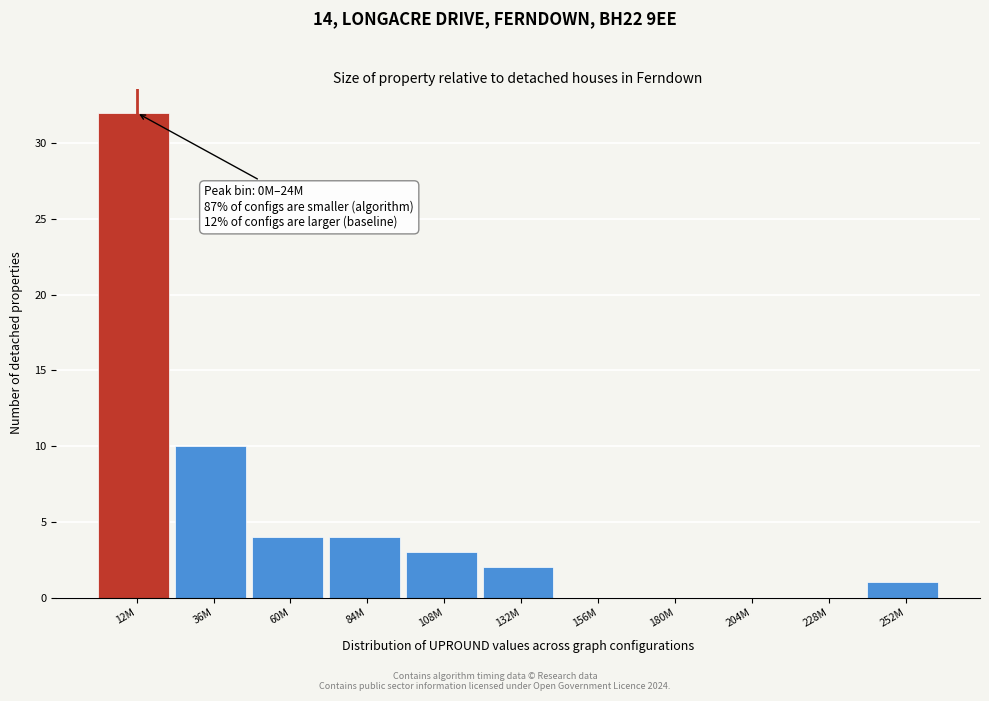

Reading left to right, extract all data points from this chart.

12M=32	36M=10	60M=4	84M=4	108M=3	132M=2	156M=0	180M=0	204M=0	228M=0	252M=1